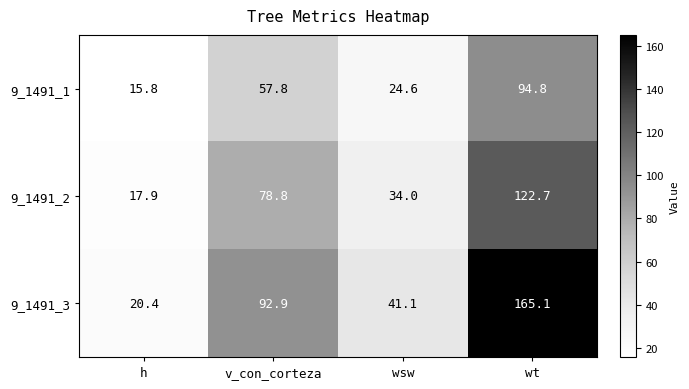

Rank the series by their maximum value, from lowest to highest.

9_1491_1, 9_1491_2, 9_1491_3